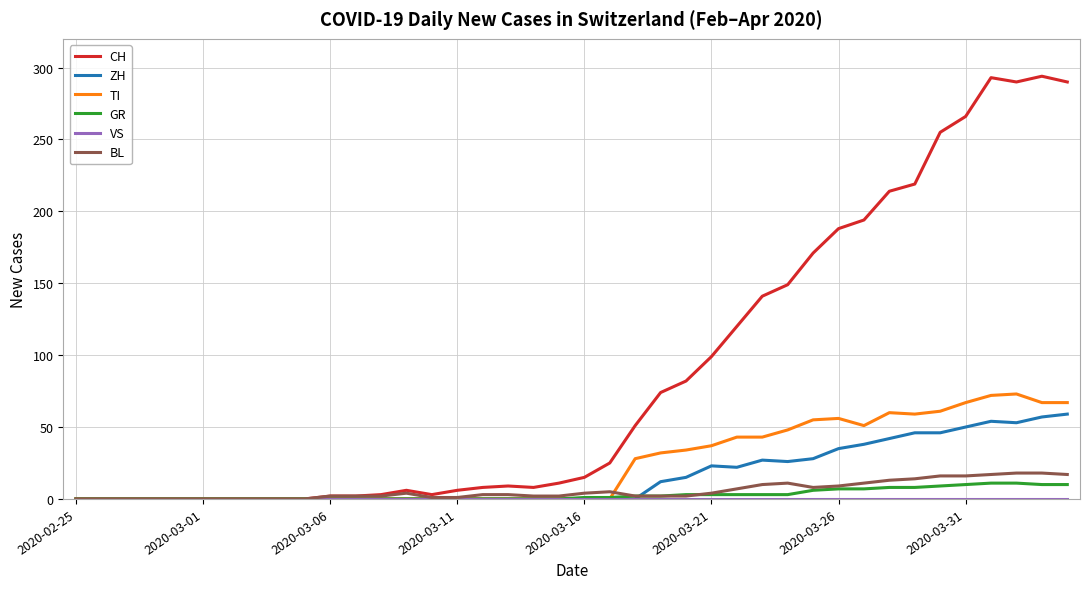

What is the maximum value shown in the chart?

294